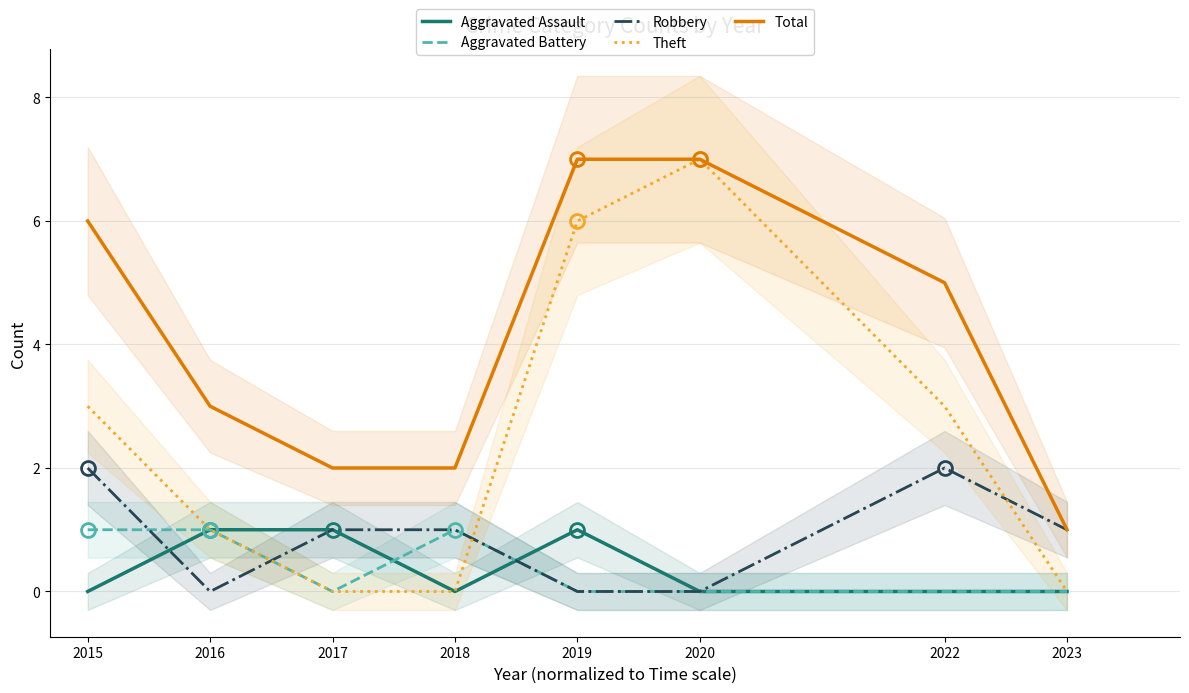

Is the value of Aggravated Assault at 2017 greater than the value of Aggravated Battery at 2022?

Yes